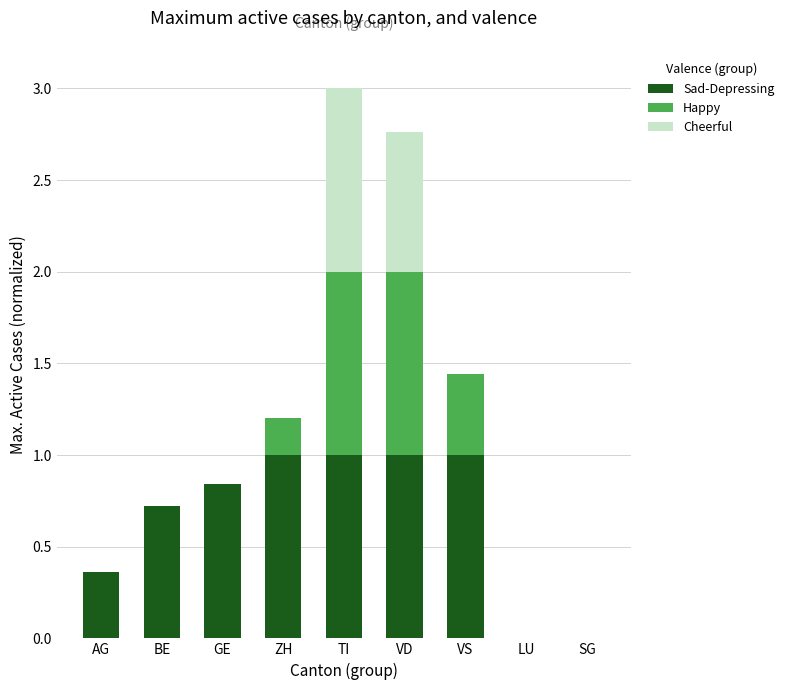

Are the bars grouped side by side (vs. stacked)?

No